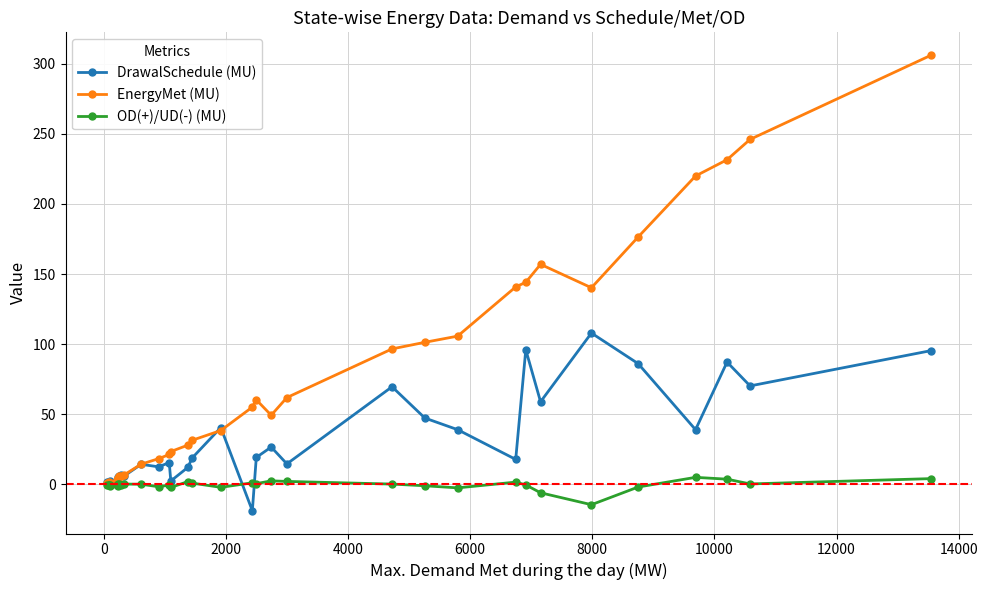

What is the value of the OD(+)/UD(-) (MU) point at the 29th from the left?

-14.5